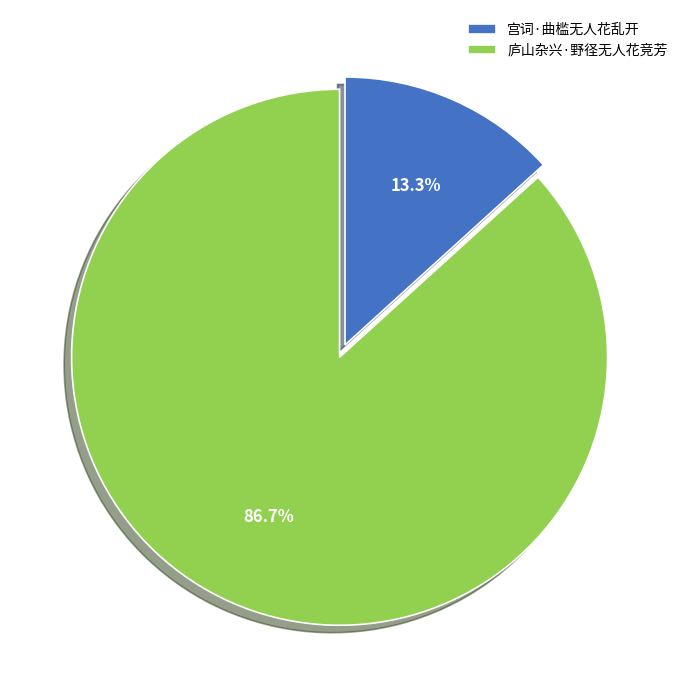

How many segments does this pie chart have?

2